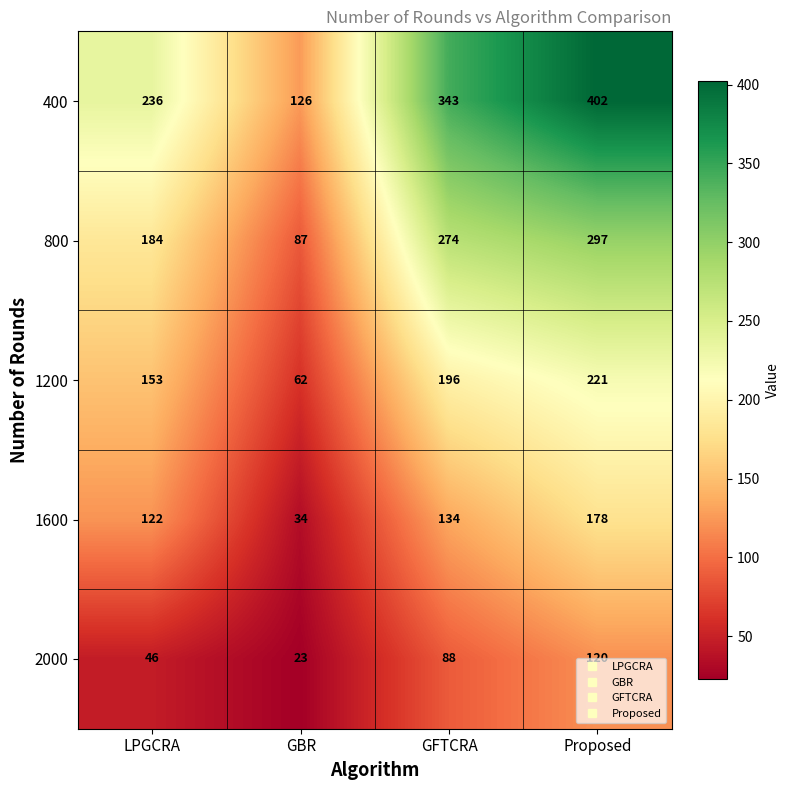

What is the sum of all 1600 values?

468